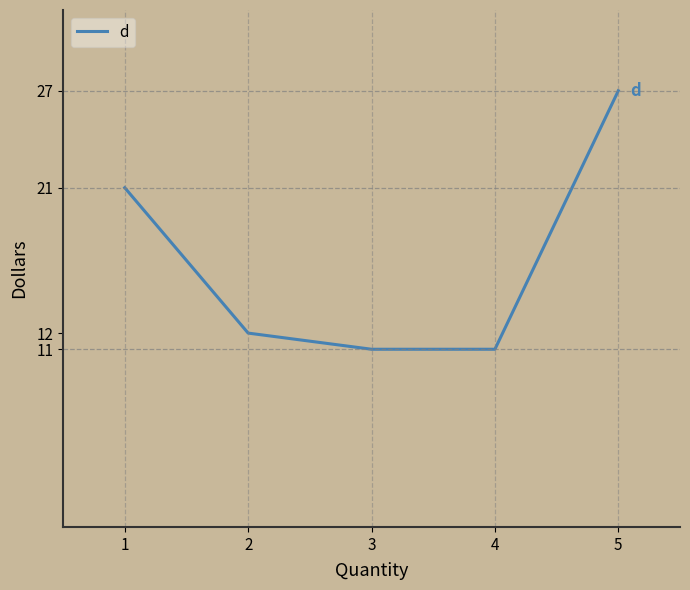

Where does the data first go above 12?

1